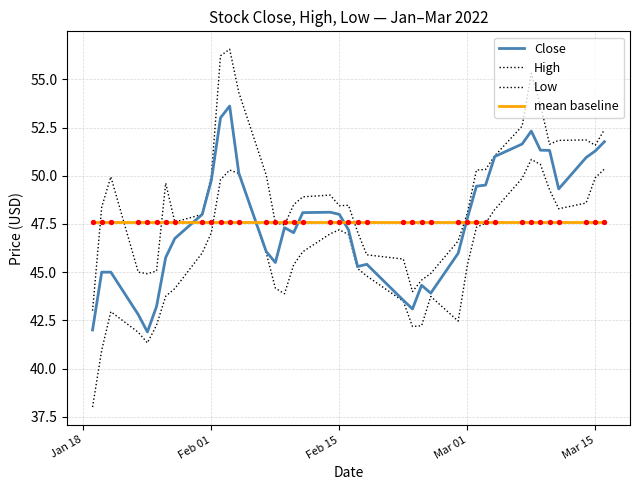

At how many categories does at least one series exceed 49?

18